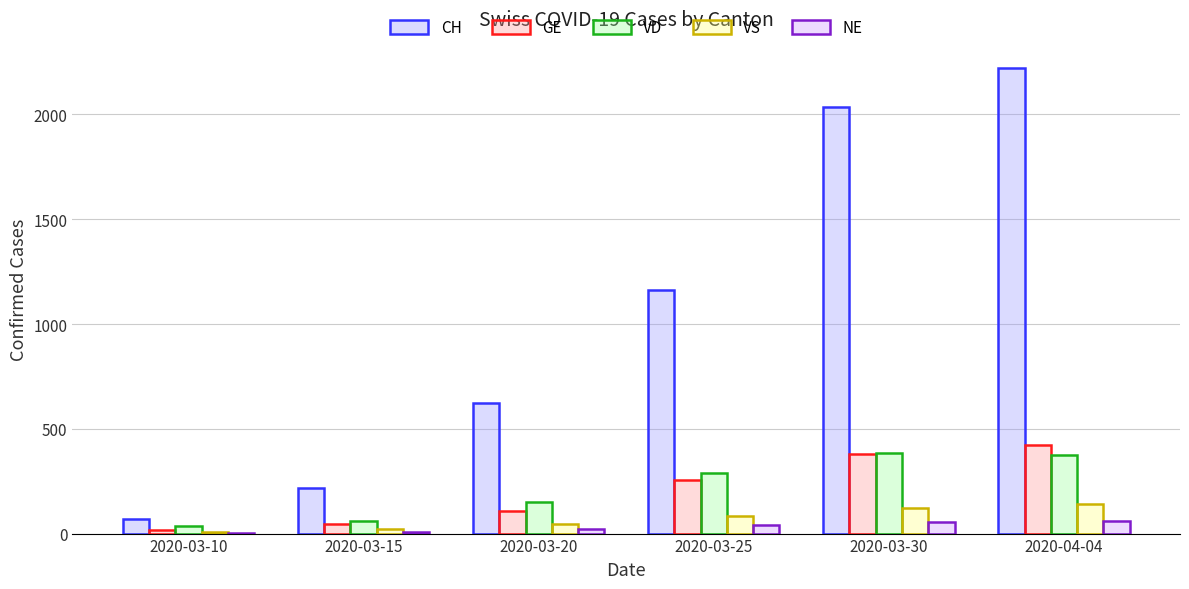

Which series has the largest total across all categories?

CH